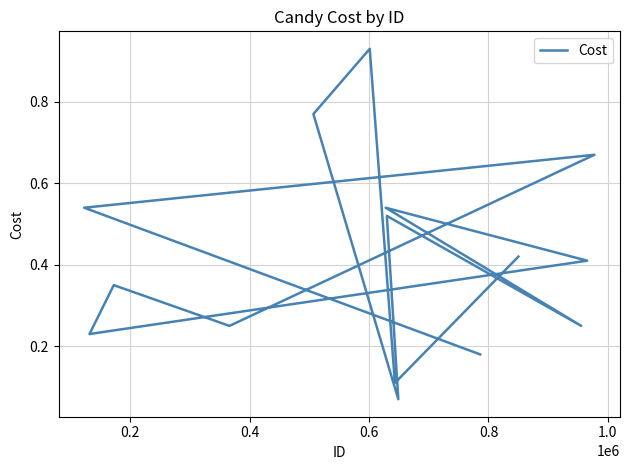

What is the difference between the maximum and second lowest values?

0.8